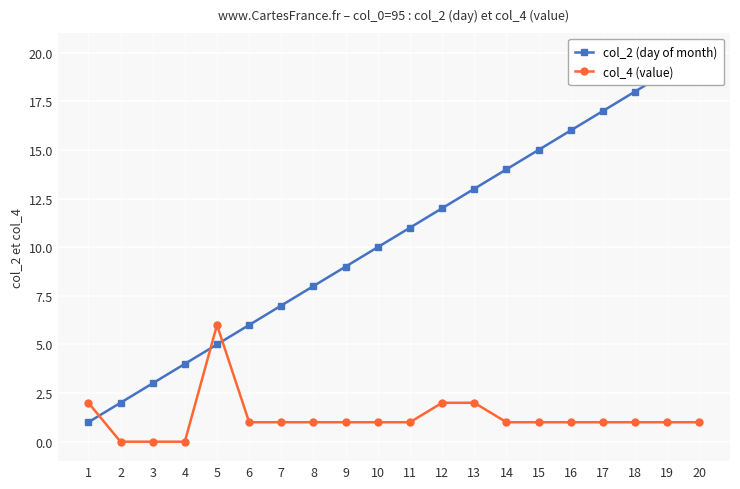

How many col_4 (value) values are between 1 and 2?

16